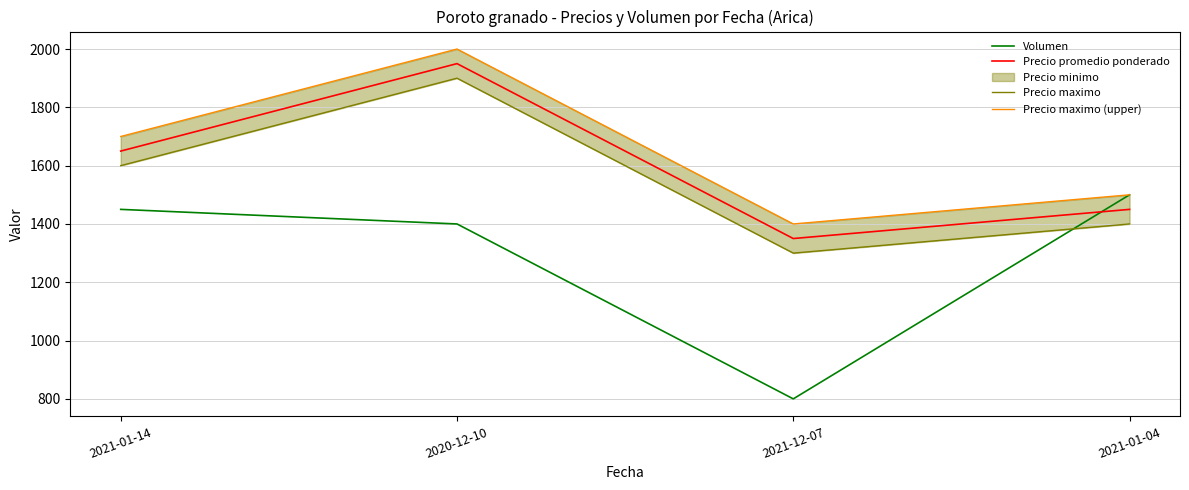

True or false: Precio maximo and Precio maximo (upper) intersect in this chart.

False